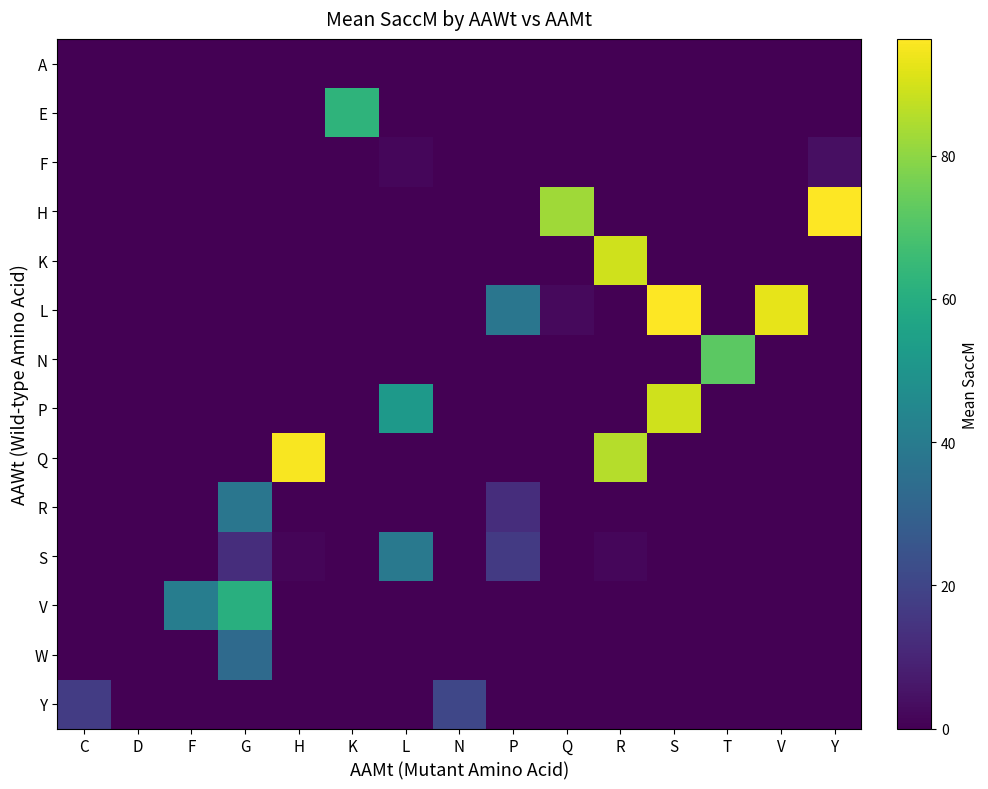

Reading left to right, what are all the values shown in this chart?

A: C=0.0	D=0.0	F=0.0	G=0.0	H=0.0	K=0.0	L=0.0	N=0.0	P=0.0	Q=0.0	R=0.0	S=0.0	T=0.0	V=0.0	Y=0.0
E: C=0.0	D=0.0	F=0.0	G=0.0	H=0.0	K=62.6	L=0.0	N=0.0	P=0.0	Q=0.0	R=0.0	S=0.0	T=0.0	V=0.0	Y=0.0
F: C=0.0	D=0.0	F=0.0	G=0.0	H=0.0	K=0.0	L=1.7	N=0.0	P=0.0	Q=0.0	R=0.0	S=0.0	T=0.0	V=0.0	Y=3.8
H: C=0.0	D=0.0	F=0.0	G=0.0	H=0.0	K=0.0	L=0.0	N=0.0	P=0.0	Q=82.7	R=0.0	S=0.0	T=0.0	V=0.0	Y=96.2
K: C=0.0	D=0.0	F=0.0	G=0.0	H=0.0	K=0.0	L=0.0	N=0.0	P=0.0	Q=0.0	R=89.4	S=0.0	T=0.0	V=0.0	Y=0.0
L: C=0.0	D=0.0	F=0.0	G=0.0	H=0.0	K=0.0	L=0.0	N=0.0	P=37.9	Q=2.3	R=0.0	S=96.3	T=0.0	V=92.8	Y=0.2
N: C=0.0	D=0.0	F=0.0	G=0.0	H=0.0	K=0.0	L=0.0	N=0.0	P=0.0	Q=0.0	R=0.0	S=0.0	T=72.2	V=0.0	Y=0.0
P: C=0.0	D=0.0	F=0.0	G=0.0	H=0.0	K=0.0	L=52.1	N=0.0	P=0.0	Q=0.0	R=0.0	S=89.4	T=0.0	V=0.0	Y=0.0
Q: C=0.0	D=0.0	F=0.0	G=0.0	H=95.3	K=0.0	L=0.0	N=0.0	P=0.0	Q=0.0	R=85.6	S=0.0	T=0.0	V=0.0	Y=0.0
R: C=0.0	D=0.0	F=0.0	G=38.0	H=0.0	K=0.0	L=0.0	N=0.0	P=12.4	Q=0.0	R=0.0	S=0.0	T=0.0	V=0.0	Y=0.0
S: C=0.0	D=0.0	F=0.0	G=12.7	H=1.5	K=0.0	L=38.8	N=0.0	P=16.5	Q=0.0	R=1.7	S=0.0	T=0.0	V=0.0	Y=0.0
V: C=0.0	D=0.0	F=40.7	G=60.9	H=0.0	K=0.0	L=0.0	N=0.0	P=0.0	Q=0.0	R=0.0	S=0.0	T=0.0	V=0.0	Y=0.0
W: C=0.0	D=0.0	F=0.0	G=33.2	H=0.0	K=0.0	L=0.1	N=0.0	P=0.0	Q=0.0	R=0.0	S=0.0	T=0.0	V=0.0	Y=0.0
Y: C=17.1	D=0.0	F=0.0	G=0.0	H=0.0	K=0.0	L=0.0	N=20.5	P=0.0	Q=0.0	R=0.0	S=0.0	T=0.0	V=0.0	Y=0.0